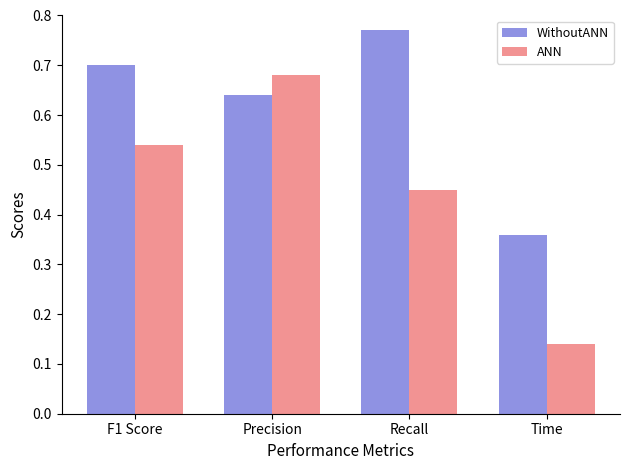

How many WithoutANN values are between 0 and 1?

4